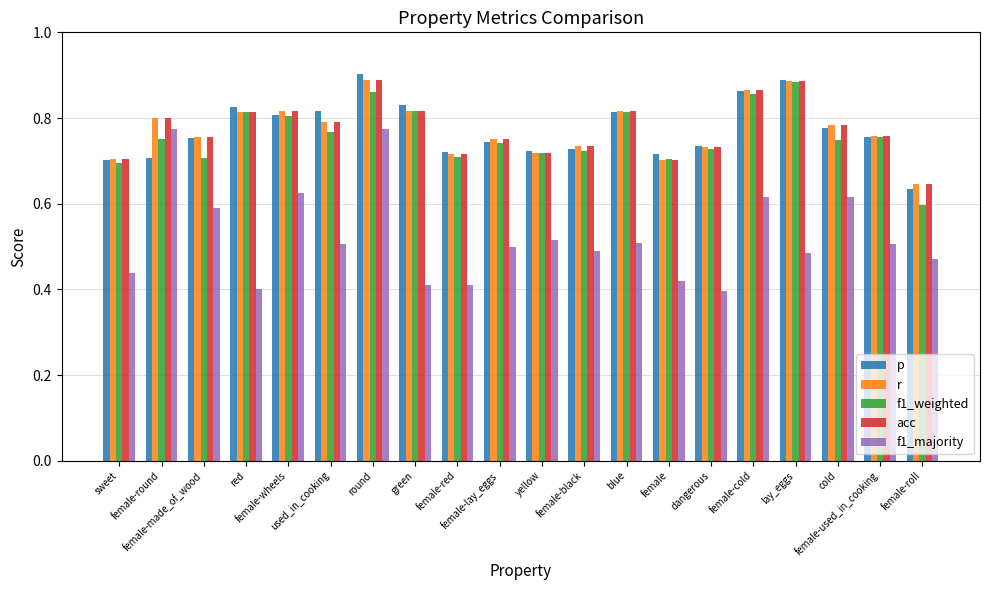

Count the r values in the range 0 to 1.

20